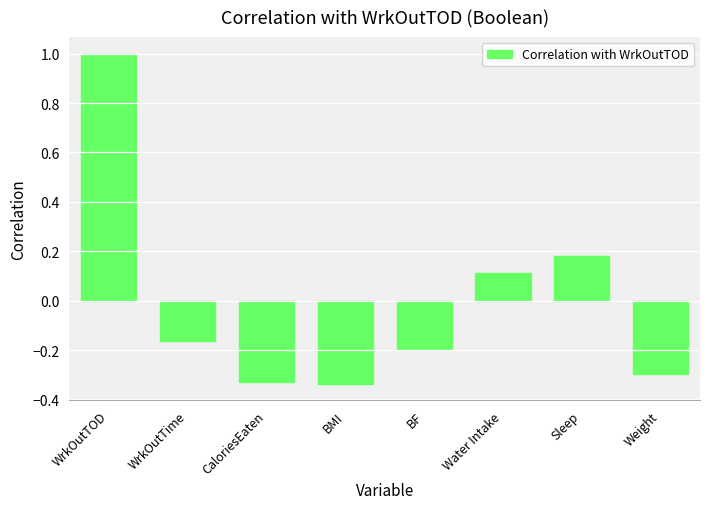

How many positive values are there?

3